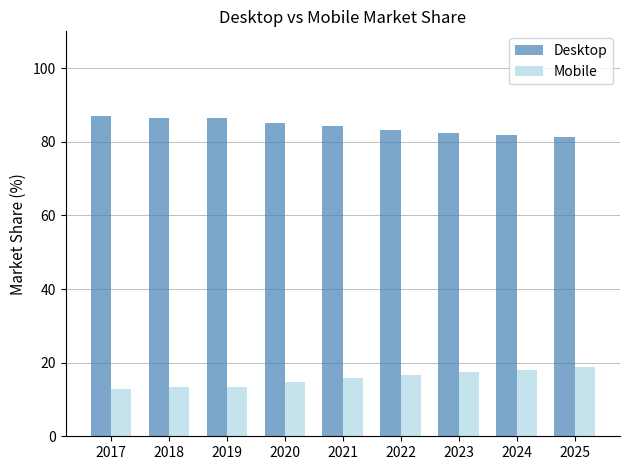

How many distinct data groups are displayed?

2